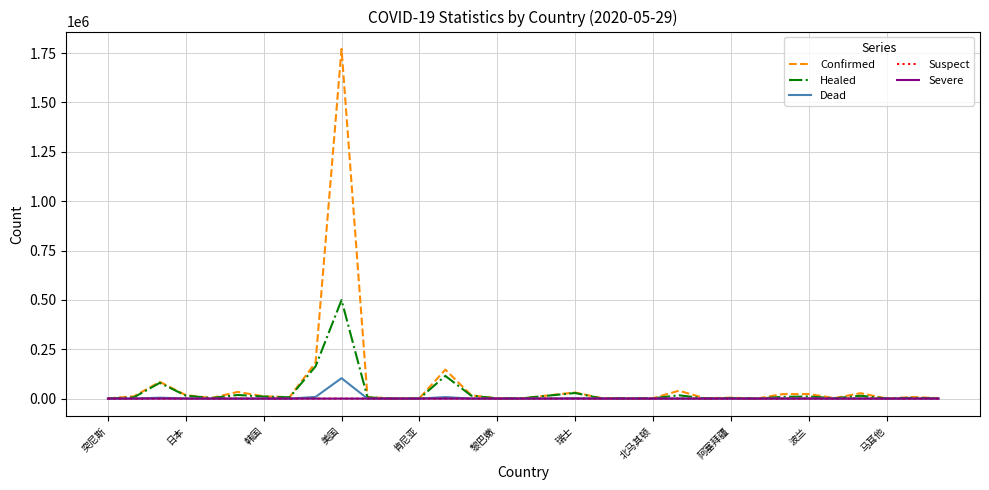

Which series has the widest spread of values?

Confirmed